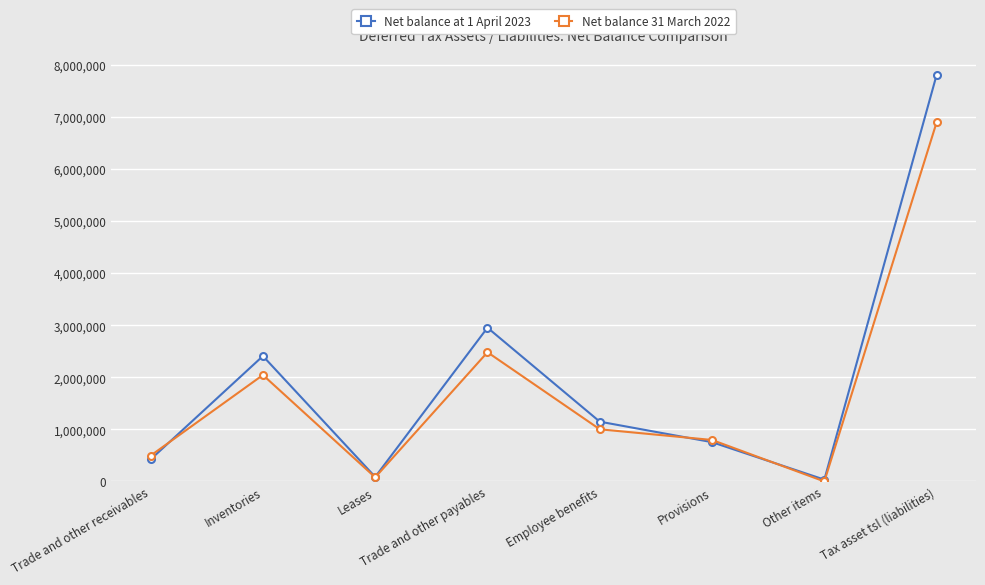

How many data points in Net balance 31 March 2022 are less than 1002417?

4